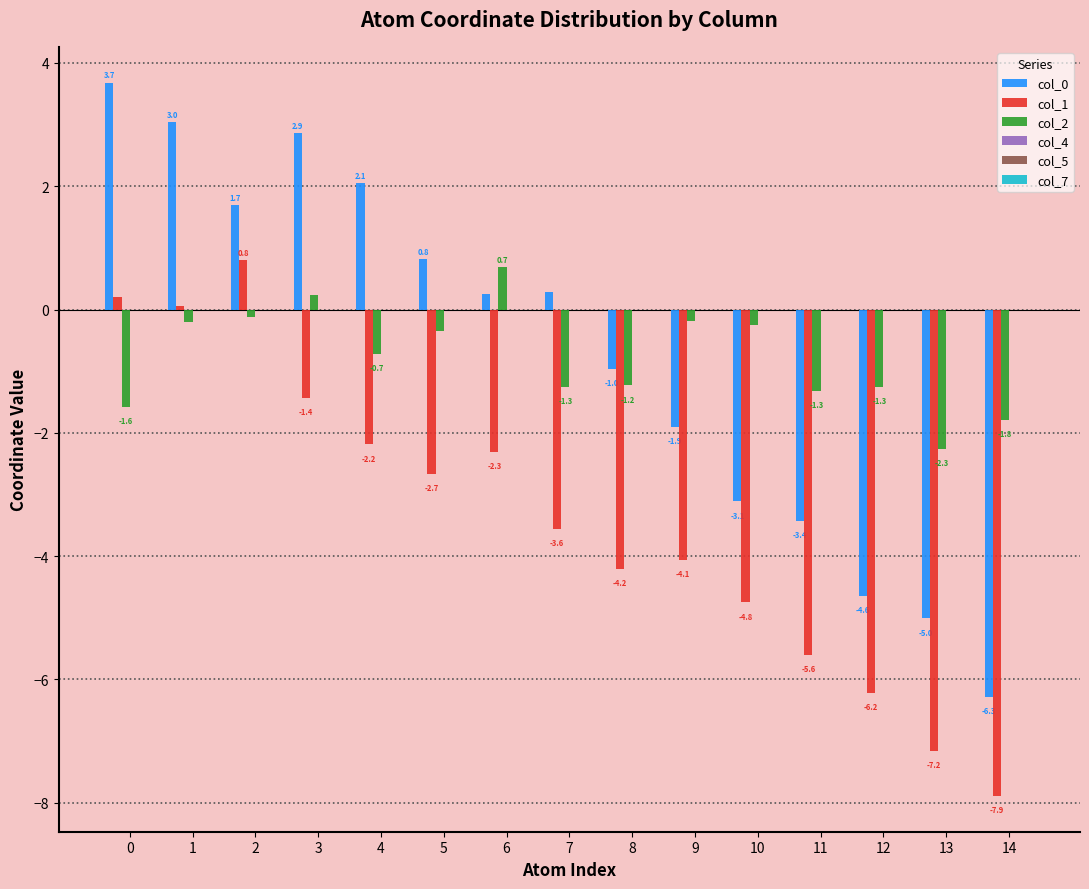

What is the value of the col_0 bar at the 13th from the left?

-4.6